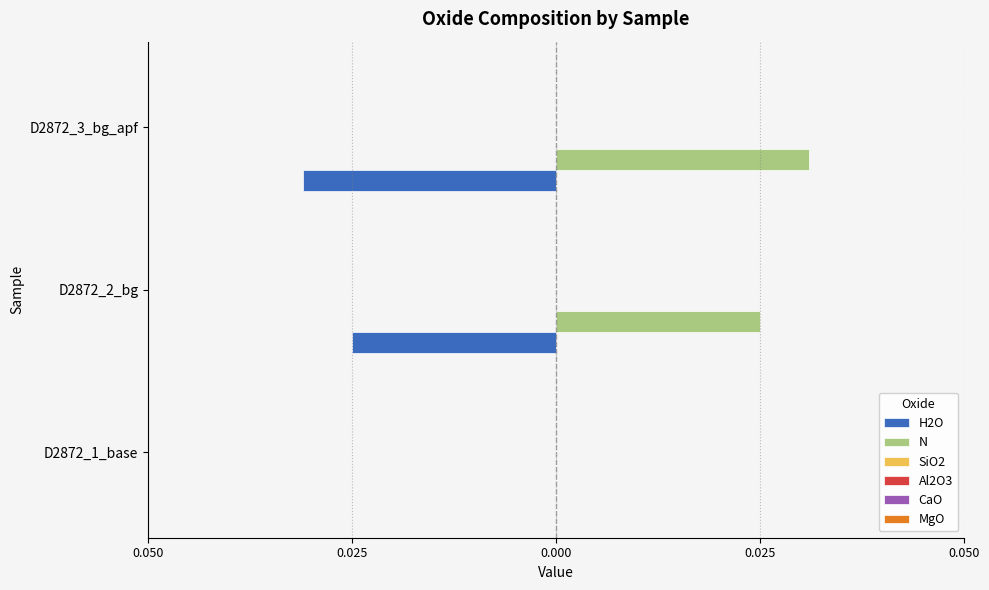

How many distinct data groups are displayed?

6